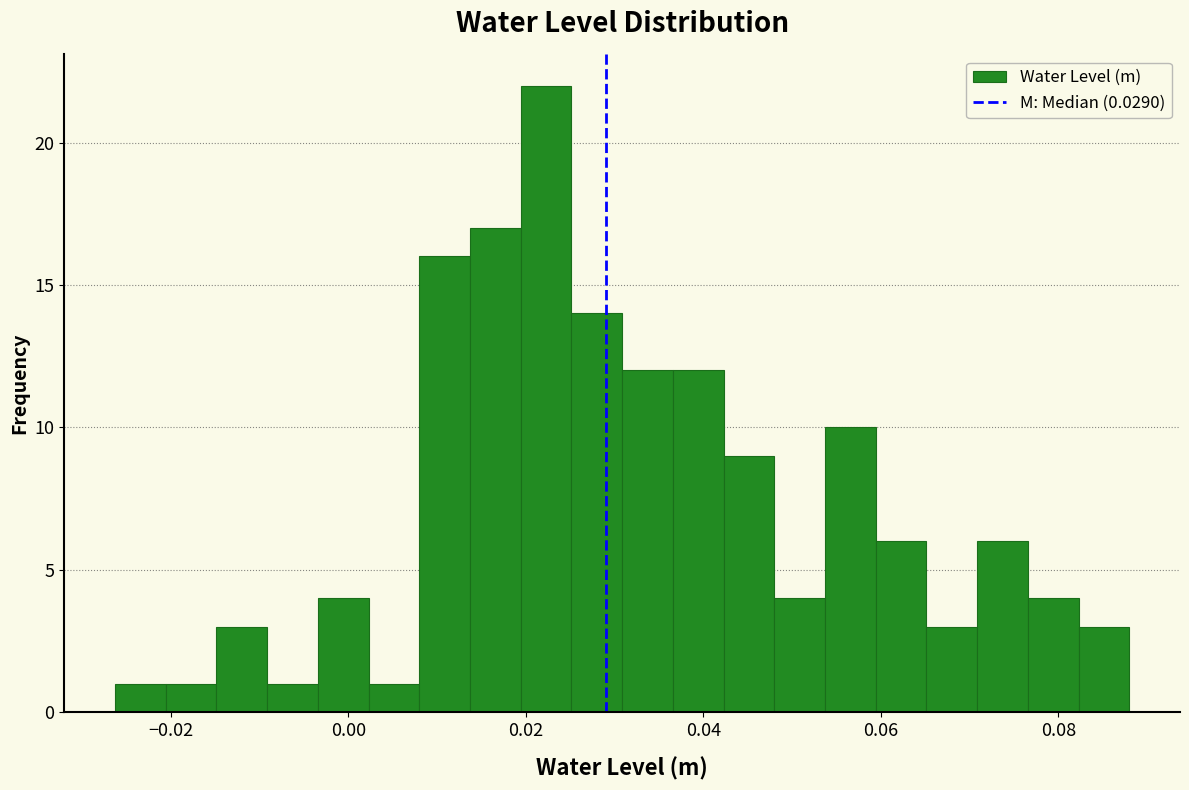

Around what value on the x-axis is the tallest bar? Give the approximate position of its centre, as read against the axis.

0.022